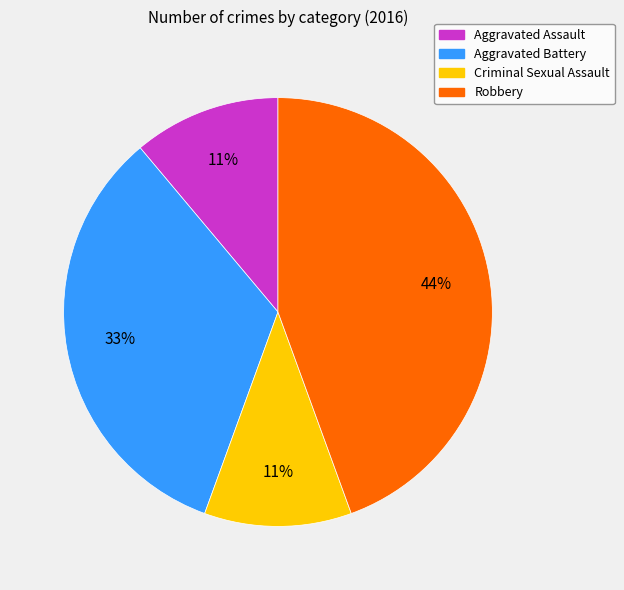

What percentage is the Criminal Sexual Assault slice, to the nearest percent?

11%